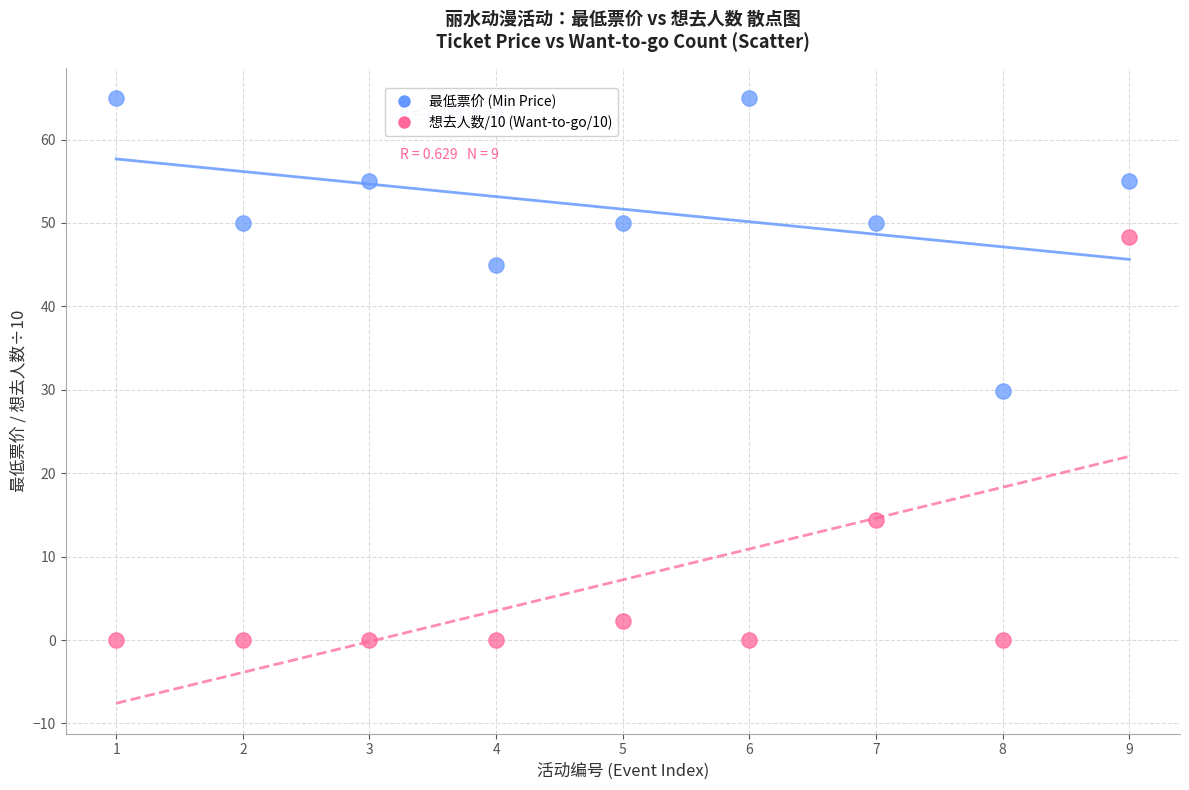

Across all data points, what is the range of Y values (max minus min)?

65.0